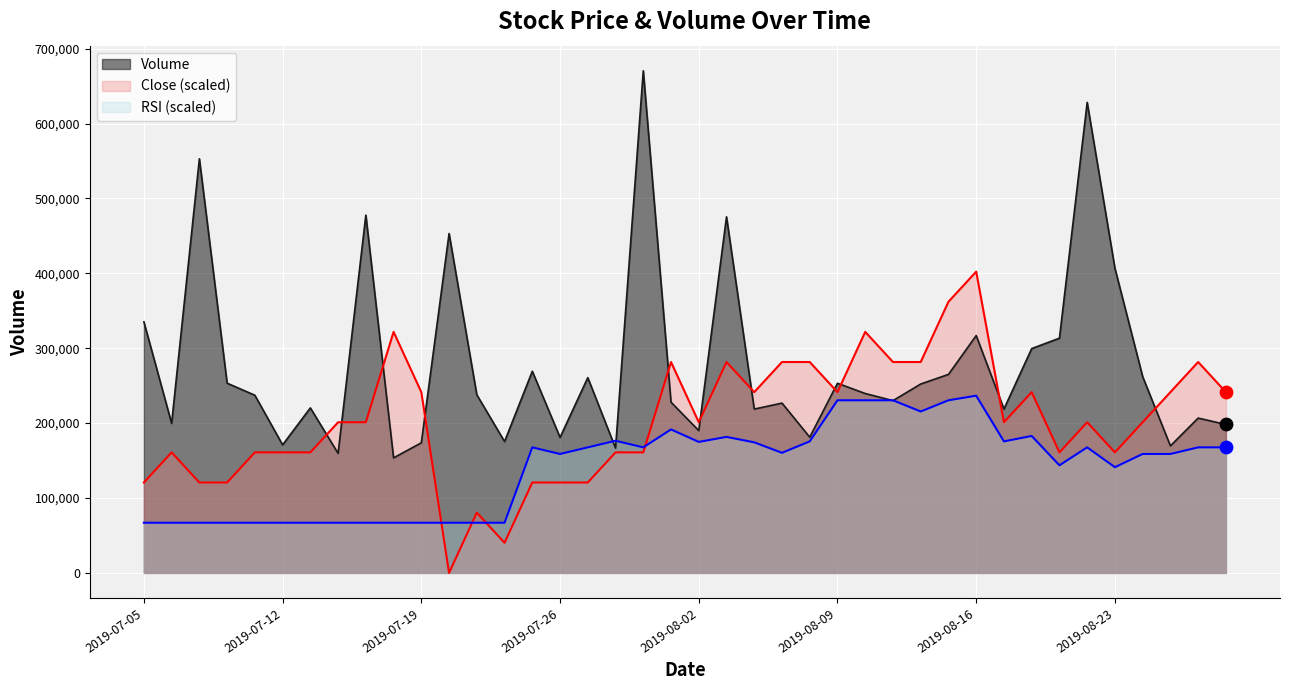

Which series has the widest spread of Y values?

Volume